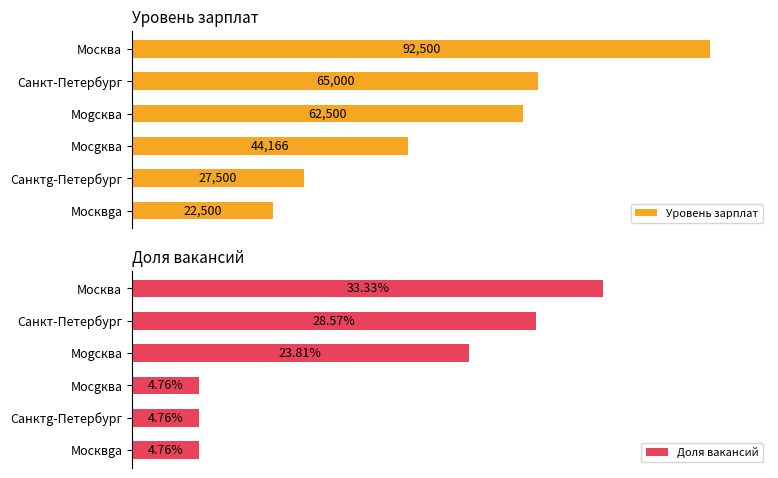

Rank the series by their maximum value, from lowest to highest.

Доля вакансий, Уровень зарплат